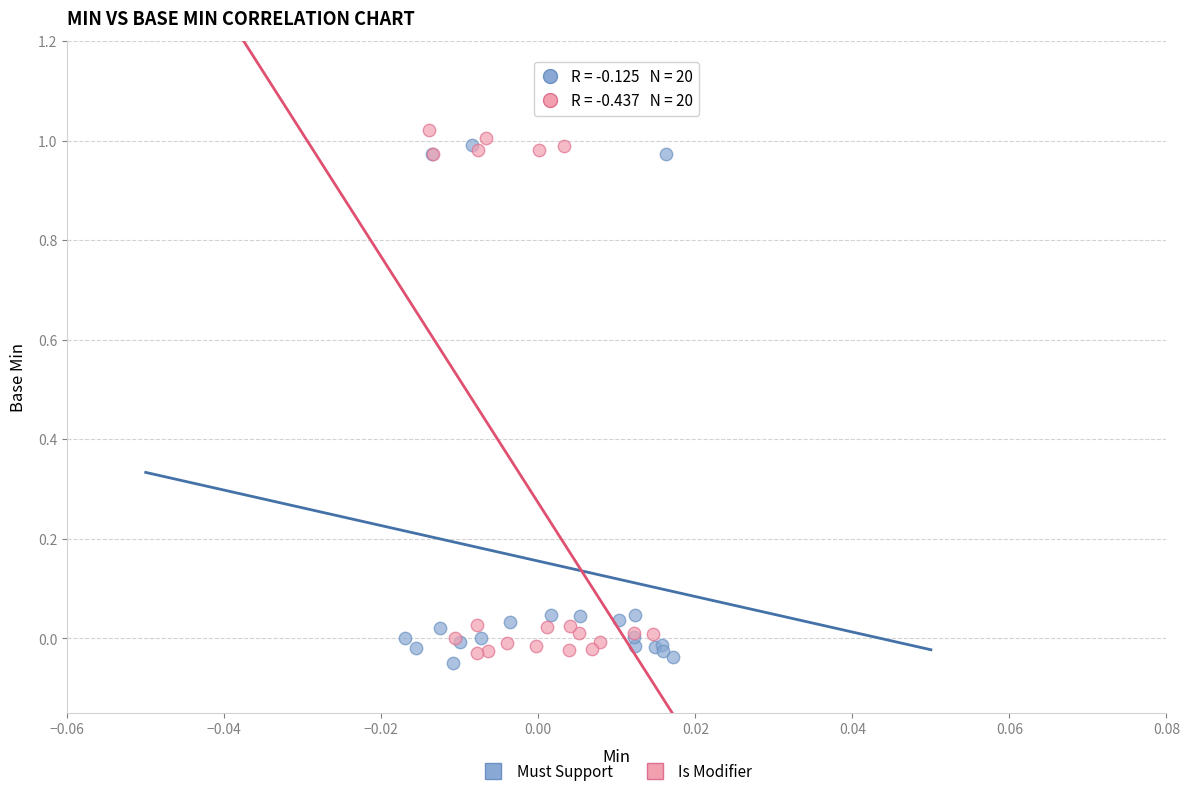

Which series reaches the minimum Y coordinate?

Must Support